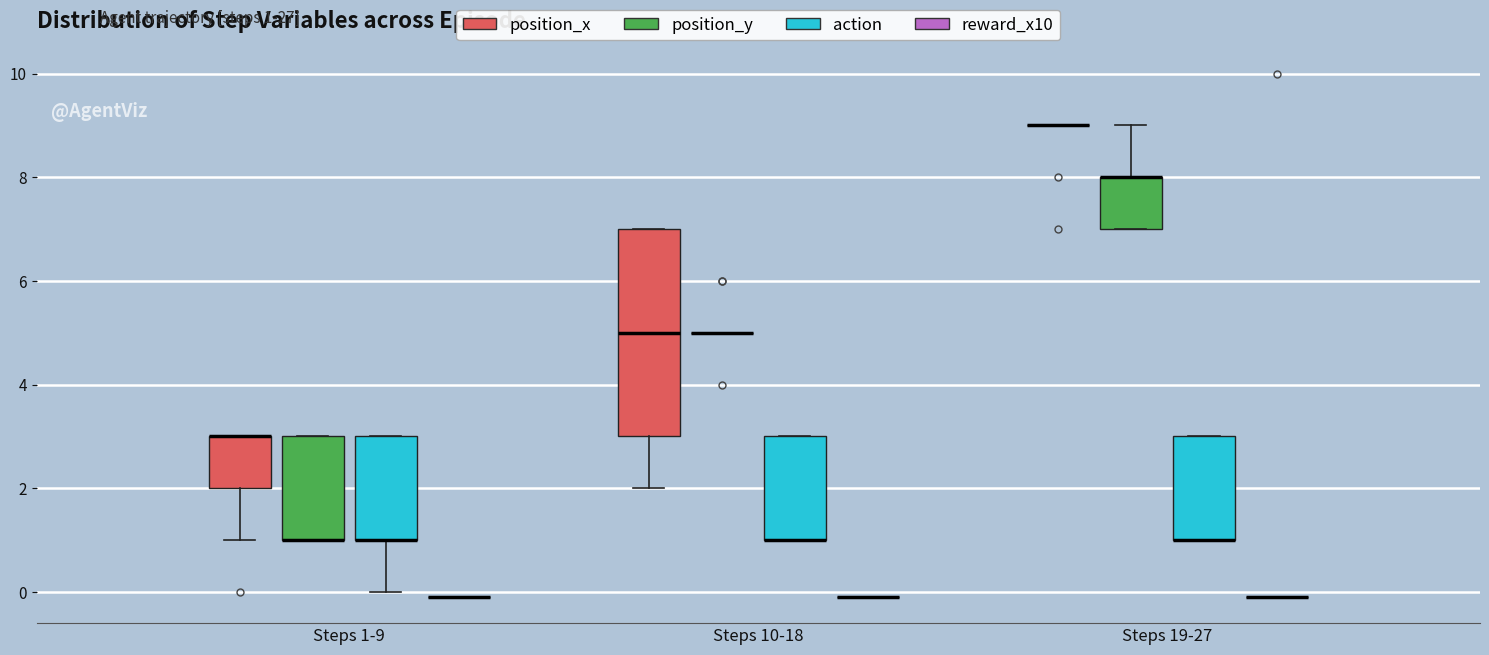

Reading left to right, transcribe this box plot: for each box, give where its median line is, the range the box spans, and where its two whiskers end, as read against the y-axis. The values are not printed on the chart, so give them approximately, as read against the axis.

Steps 1-9 (position_x): median 3 (drawn on the box's upper edge), box 2 to 3, whiskers 1 to 3
Steps 1-9 (position_y): median 1 (drawn on the box's lower edge), box 1 to 3, whiskers 1 to 3
Steps 1-9 (action): median 1 (drawn on the box's lower edge), box 1 to 3, whiskers 0 to 3
Steps 1-9 (reward_x10): box collapsed to a line at 0, whiskers 0 to 0
Steps 10-18 (position_x): median 5, box 3 to 7, whiskers 2 to 7
Steps 10-18 (position_y): box collapsed to a line at 5, whiskers 5 to 5
Steps 10-18 (action): median 1 (drawn on the box's lower edge), box 1 to 3, whiskers 1 to 3
Steps 10-18 (reward_x10): box collapsed to a line at 0, whiskers 0 to 0
Steps 19-27 (position_x): box collapsed to a line at 9, whiskers 9 to 9
Steps 19-27 (position_y): median 8 (drawn on the box's upper edge), box 7 to 8, whiskers 7 to 9
Steps 19-27 (action): median 1 (drawn on the box's lower edge), box 1 to 3, whiskers 1 to 3
Steps 19-27 (reward_x10): box collapsed to a line at 0, whiskers 0 to 0